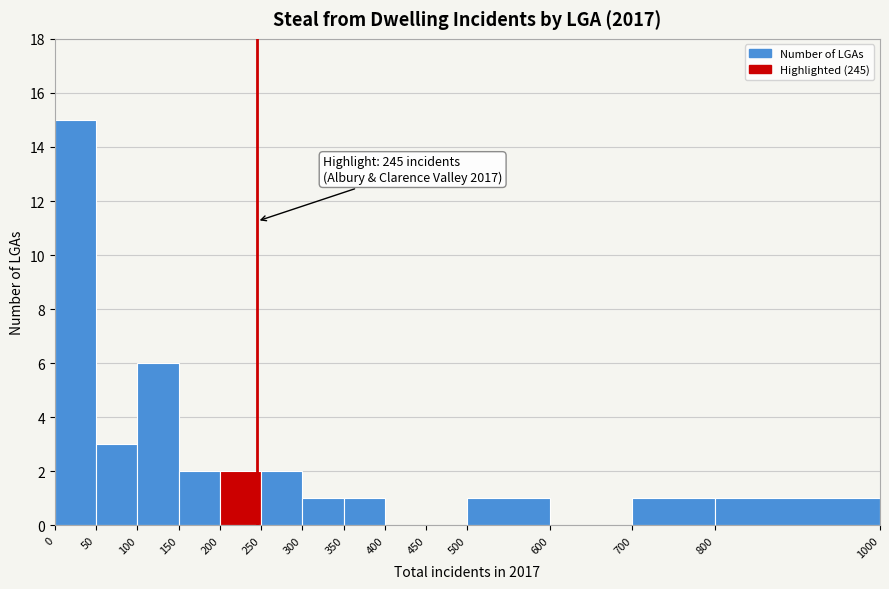

Over which range of the x-axis is the bar tallest?

0 to 50